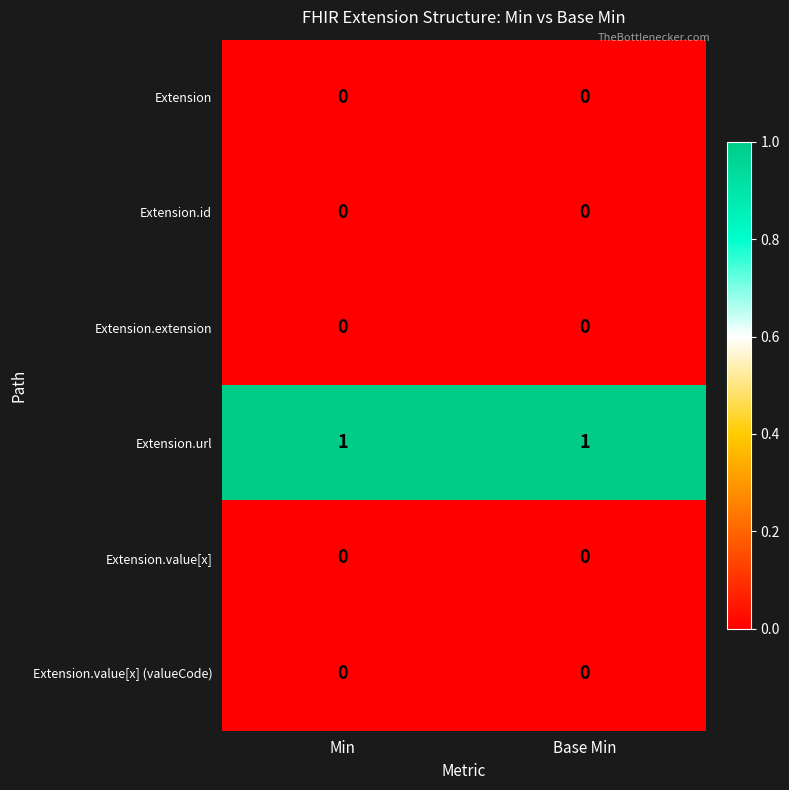

True or false: Extension.value[x] (valueCode) has a value of 0 at Min.

True